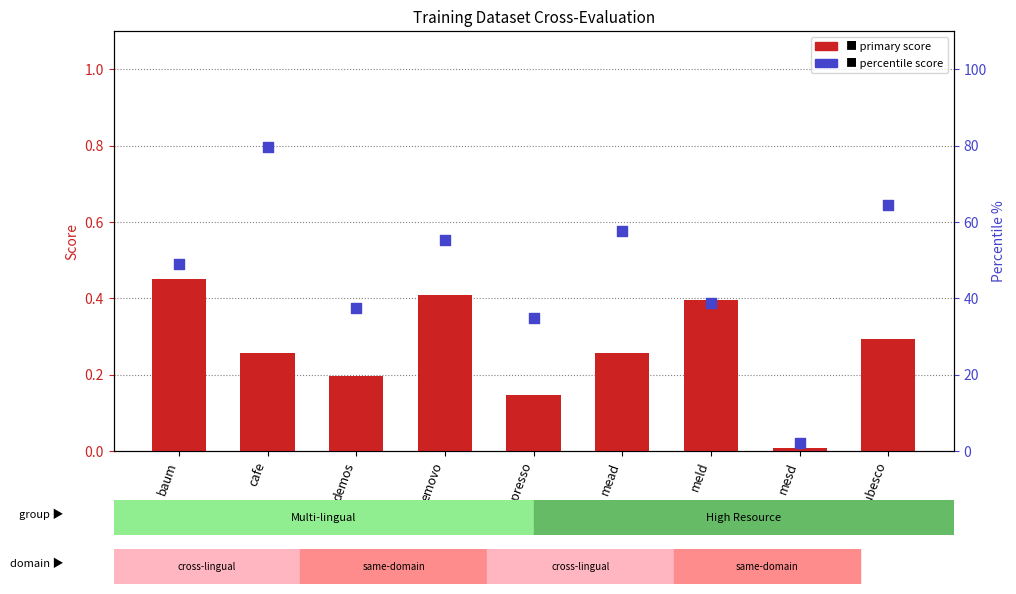

At how many categories does at least one series exceed 38?

6